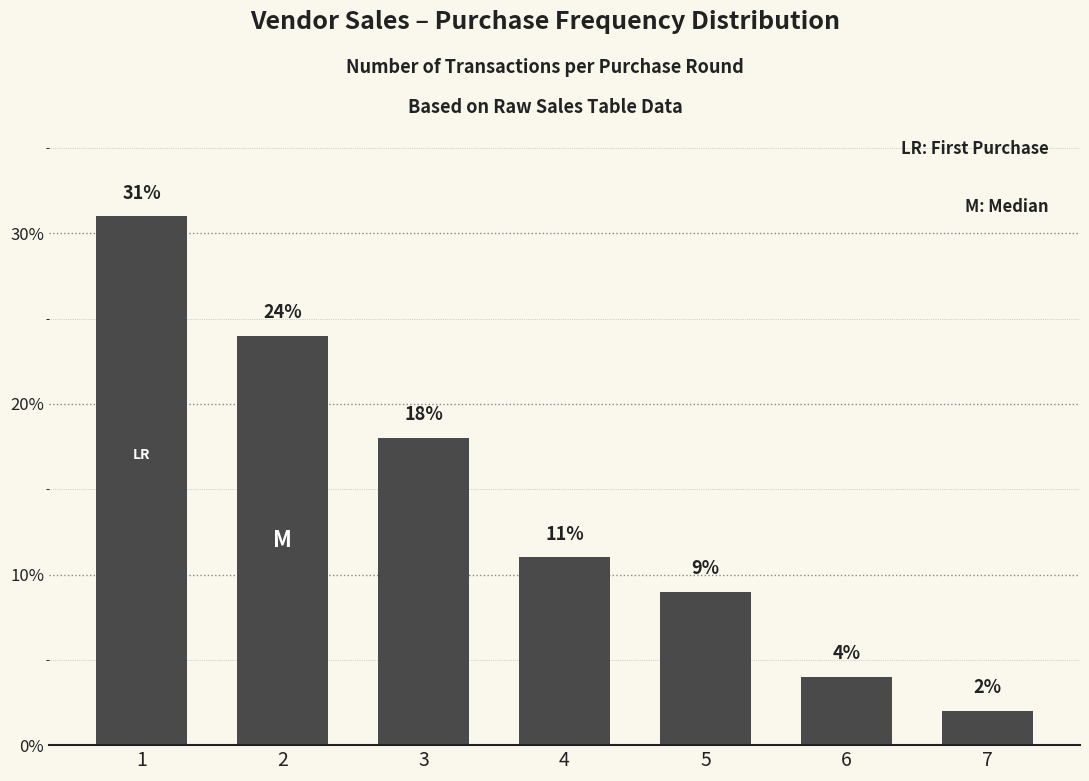

How many data points are less than 11?

3